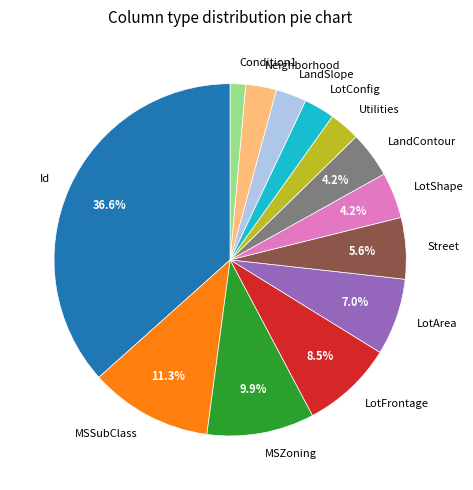

Does MSZoning represent more than half of the total?

No